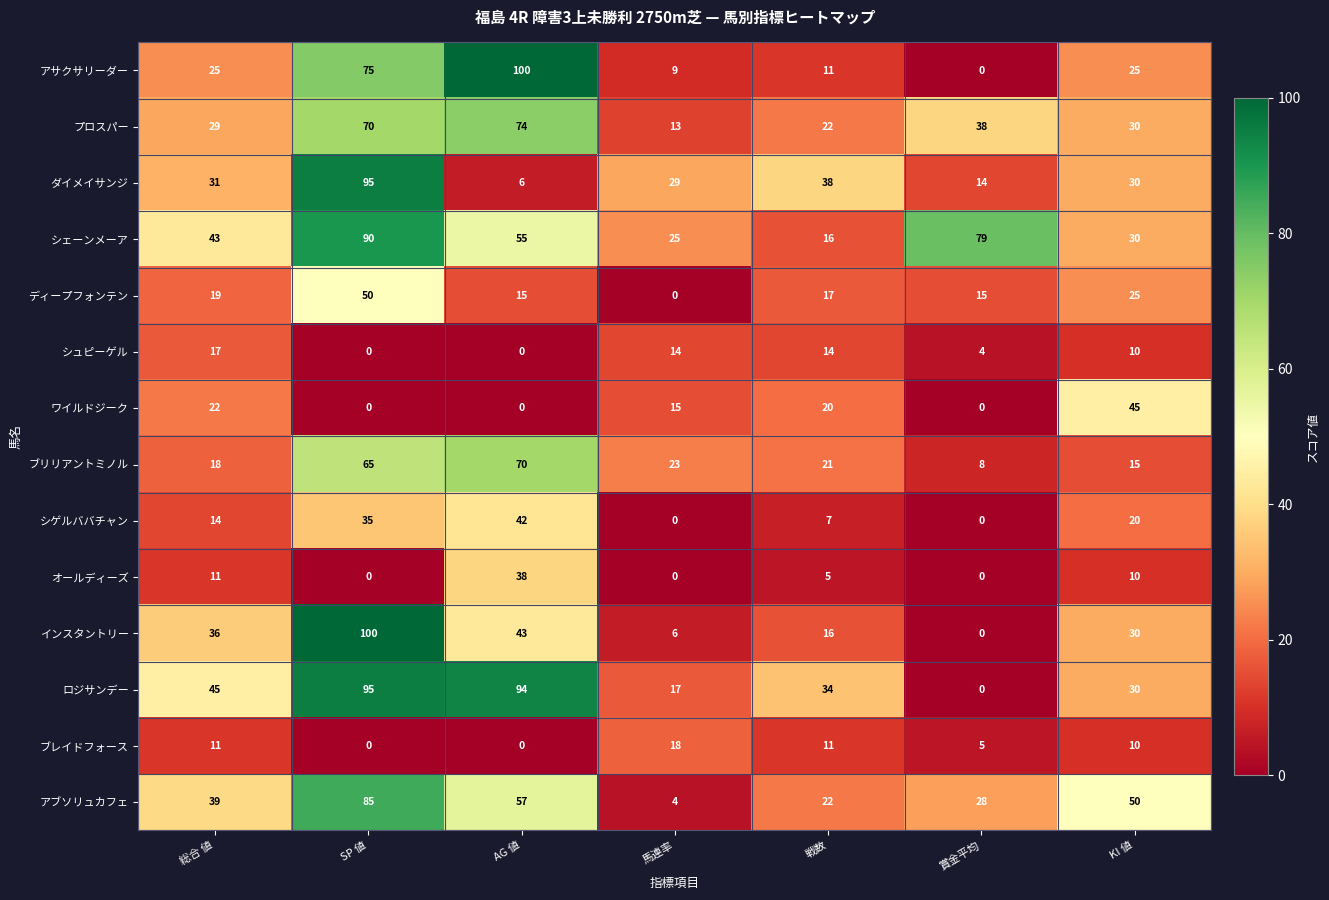

Which series changed the most between 馬連率 and 戦数?

アブソリュカフェ